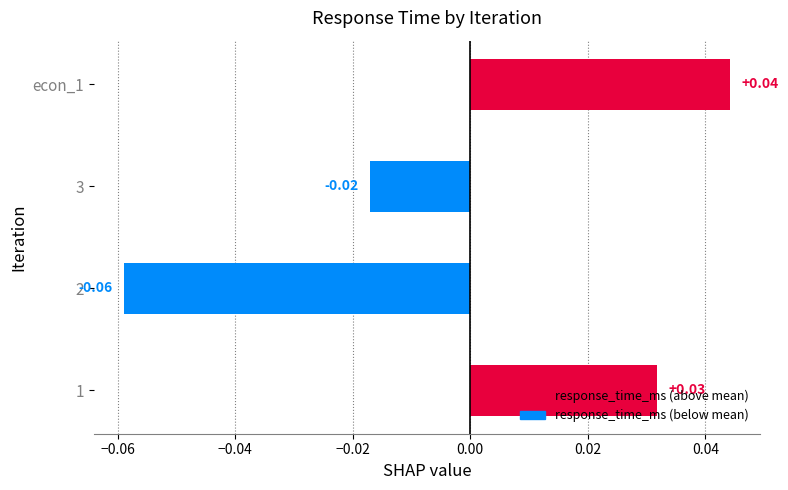

List the labels in order of value, smallest first.

2, 3, 1, econ_1